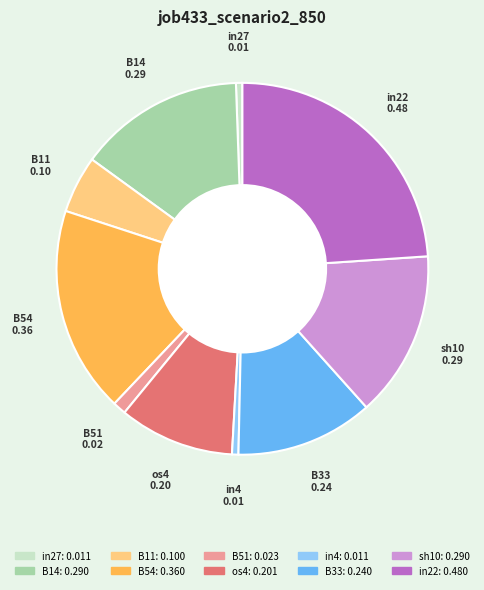

Is in4 the majority of the pie?

No